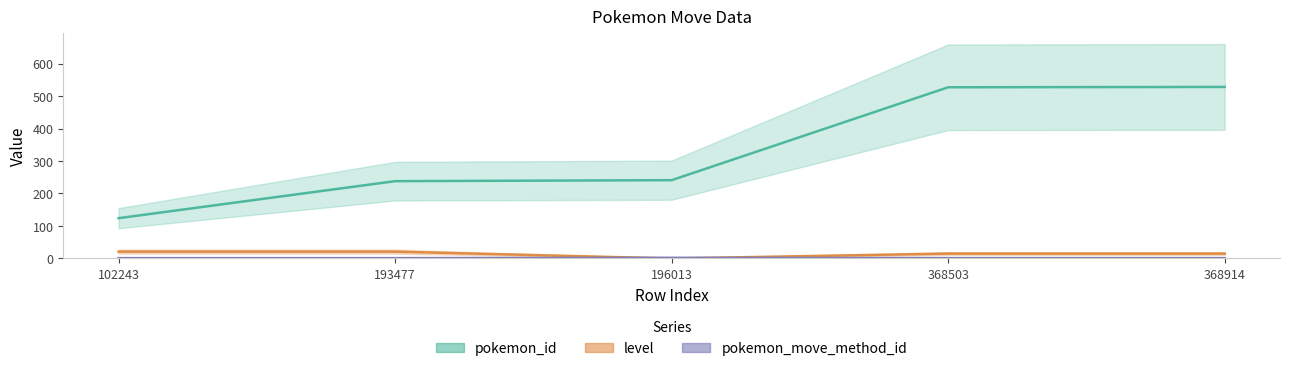

What is the average value of the level series?

14